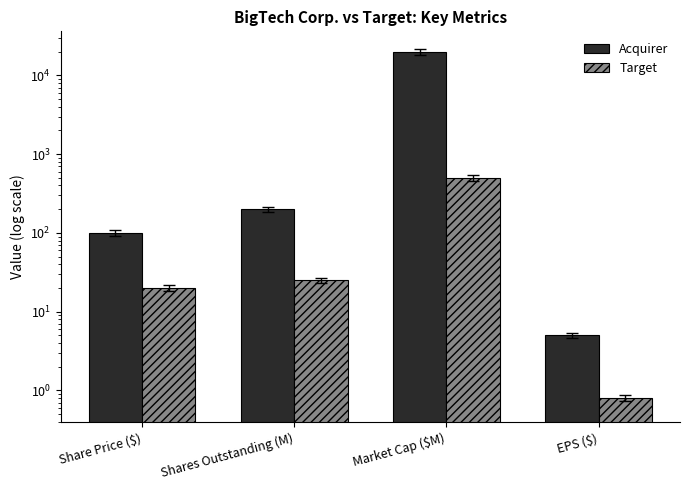

Read the Target value at EPS ($).

0.8